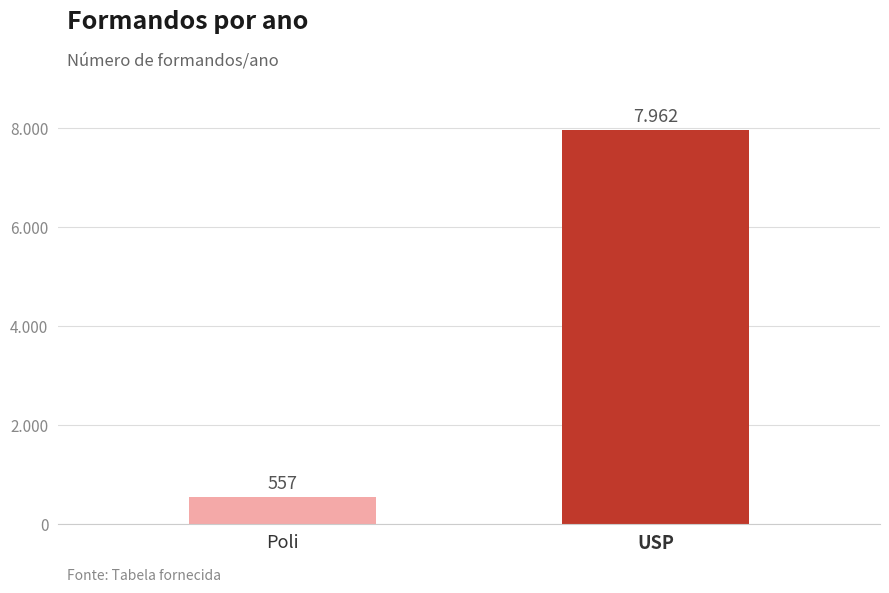

Are the bars horizontal?

No